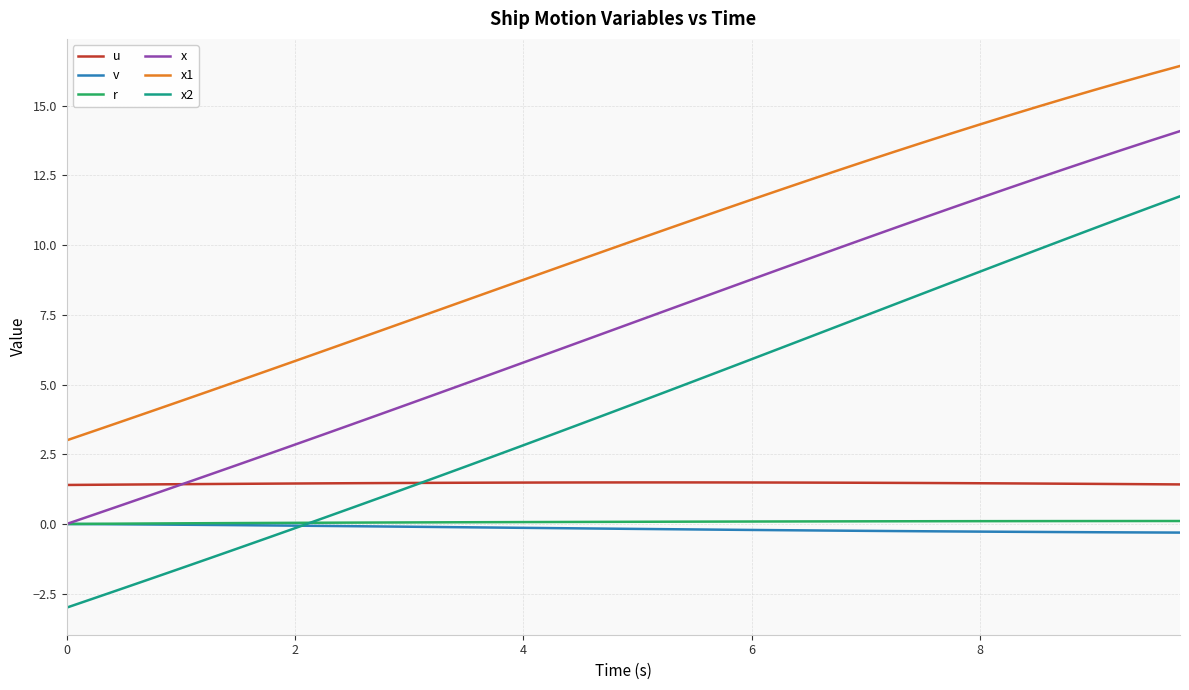

Which series has the largest total across all categories?

x1